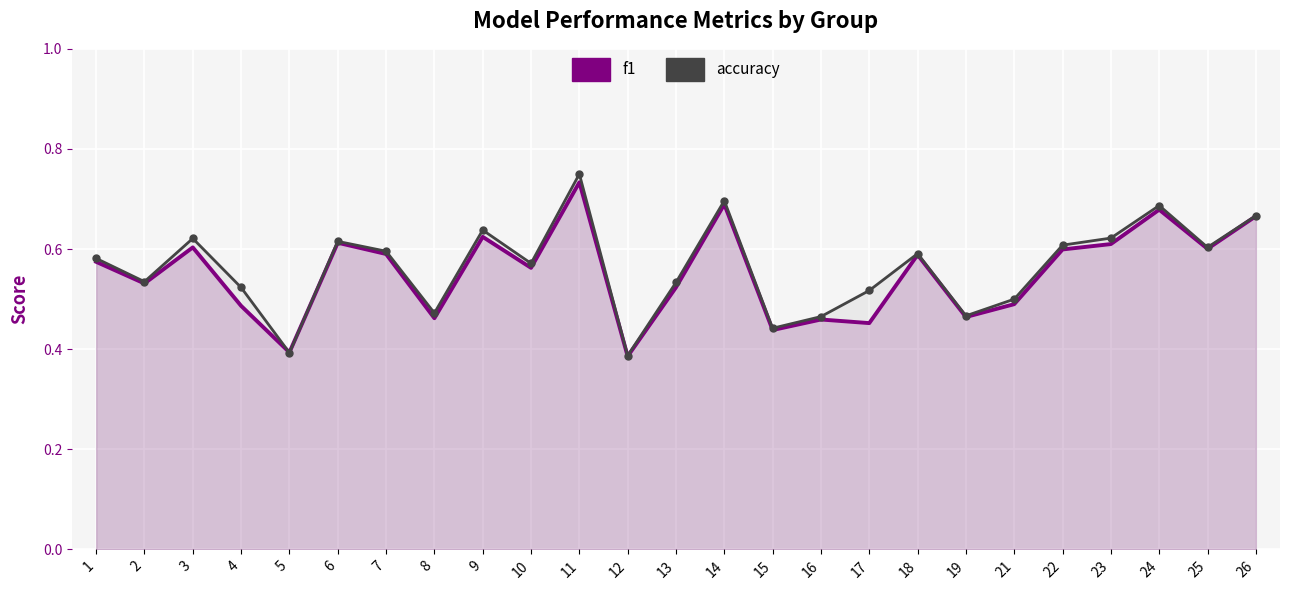

Is it true that accuracy equals 0.9 at 2?

False